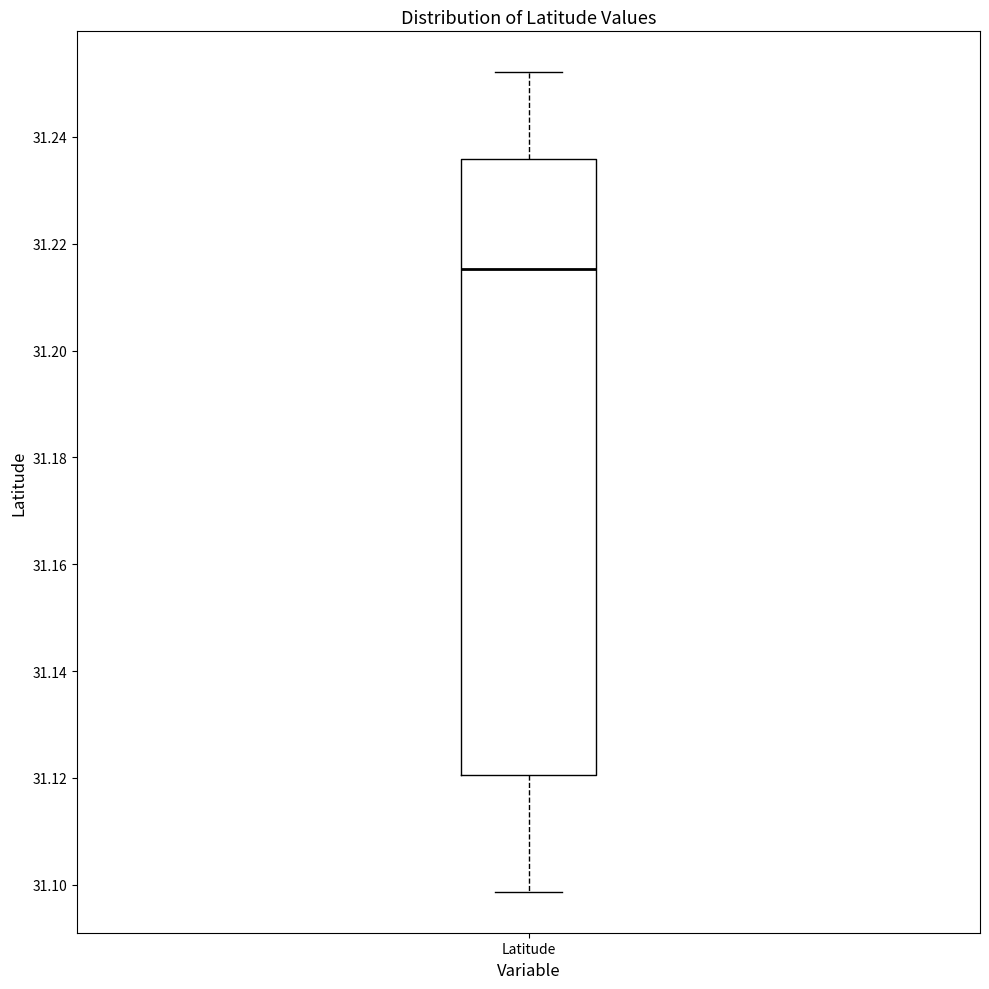

Transcribe this box plot: give where the median line is, the range the box spans, and where the two whiskers end, as read against the y-axis. The values are not printed on the chart, so give them approximately, as read against the axis.

median 31.216, box 31.120 to 31.236, whiskers 31.098 to 31.252